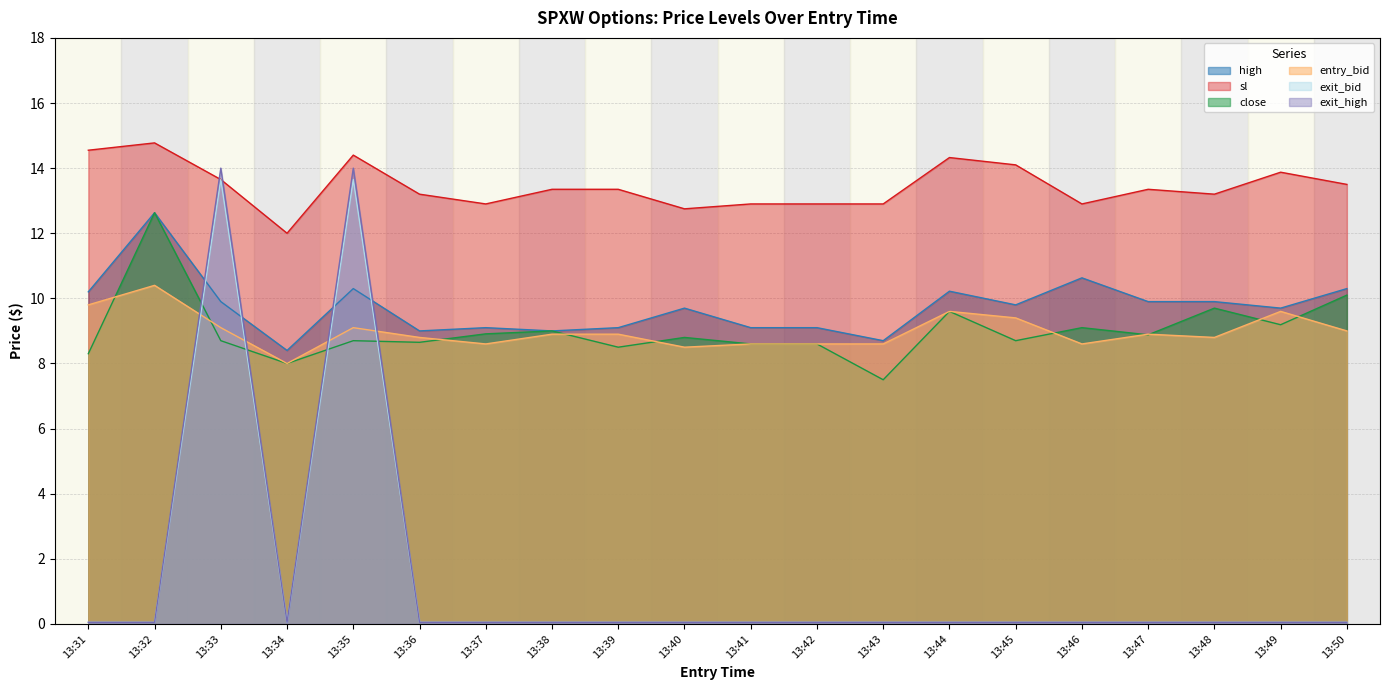

Is it true that exit_bid equals 0.1 at 13:41?

True